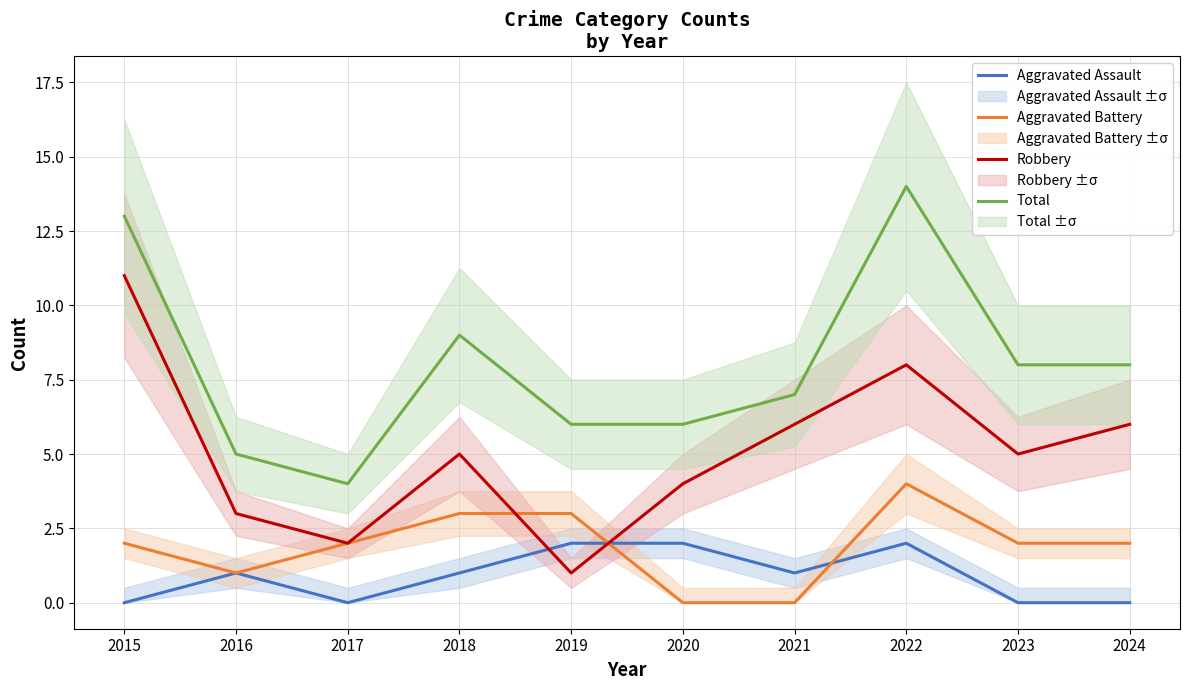

Count the Total values in the range 6 to 9.

6